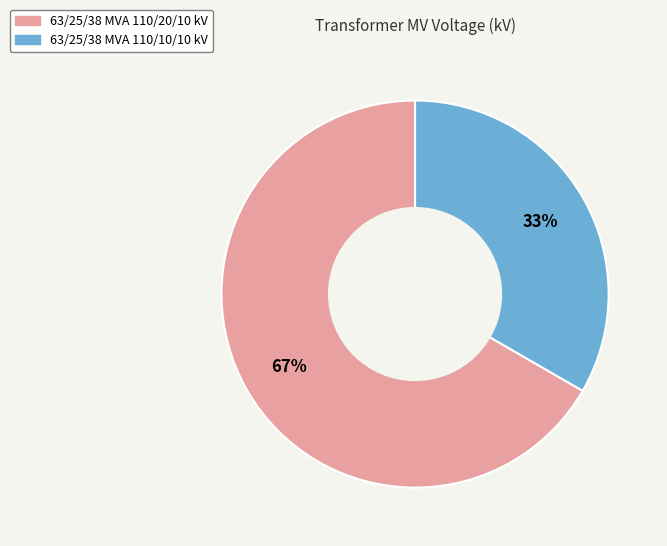

Which has a higher value, 63/25/38 MVA 110/20/10 kV or 63/25/38 MVA 110/10/10 kV?

63/25/38 MVA 110/20/10 kV